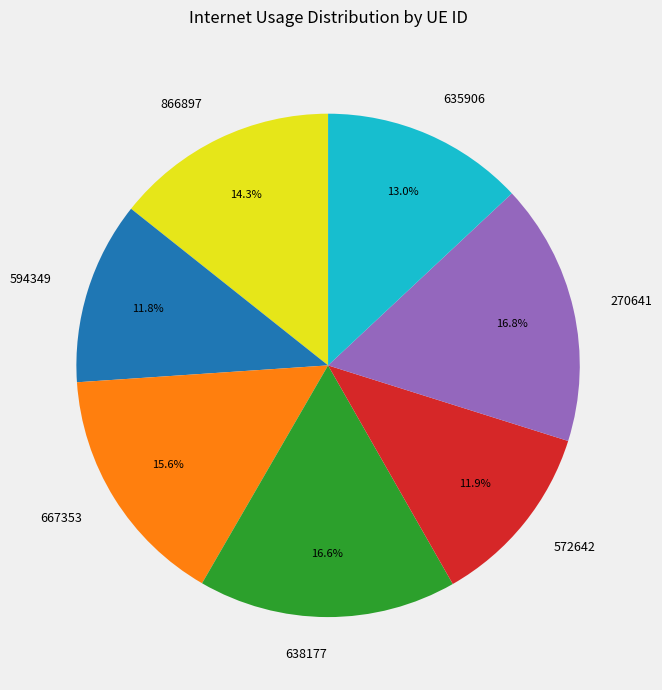

Is there any slice that represents more than half of the pie?

No